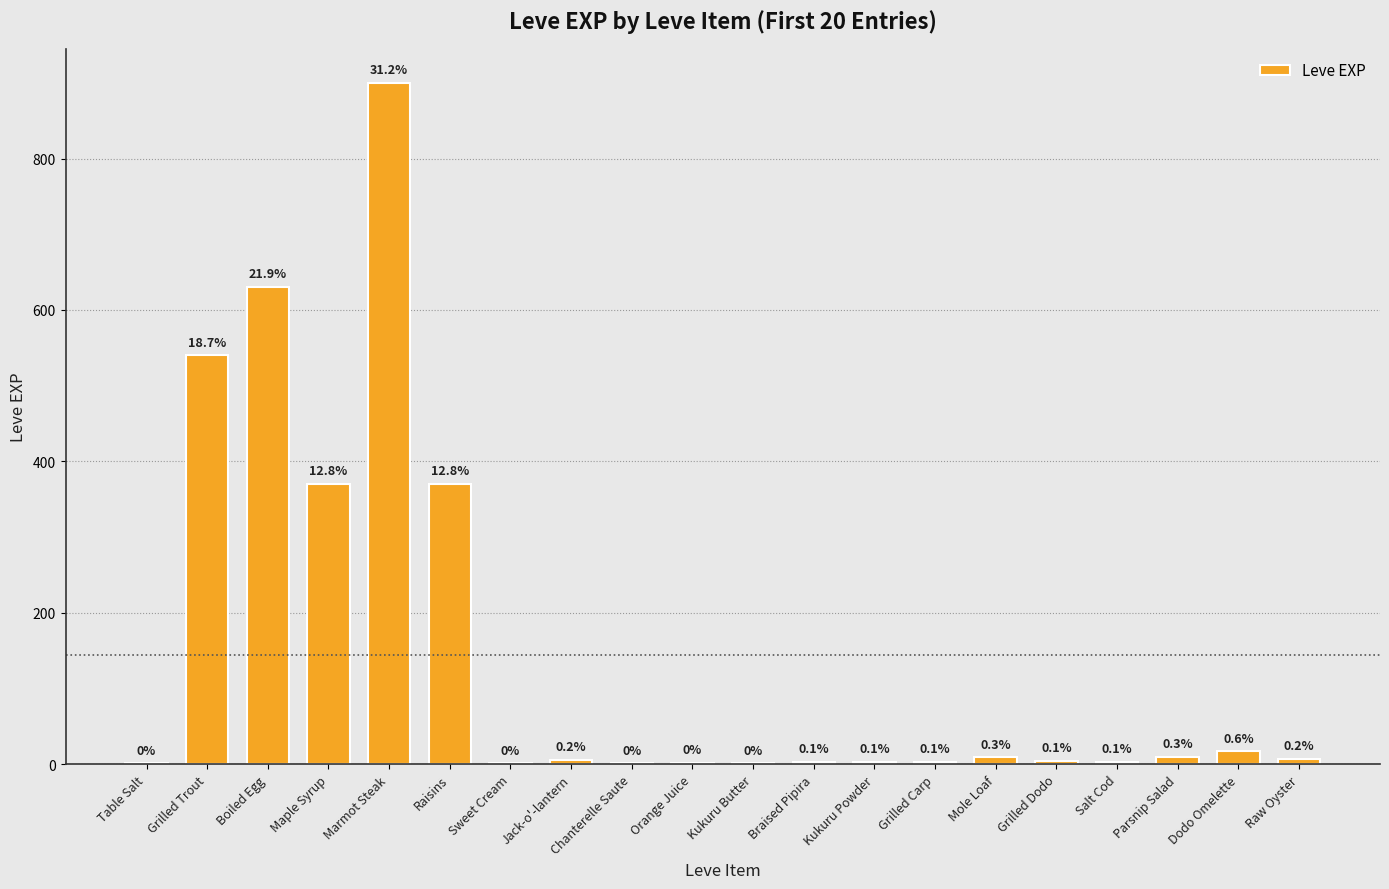

What is the label of the 6th bar from the right?

Mole Loaf